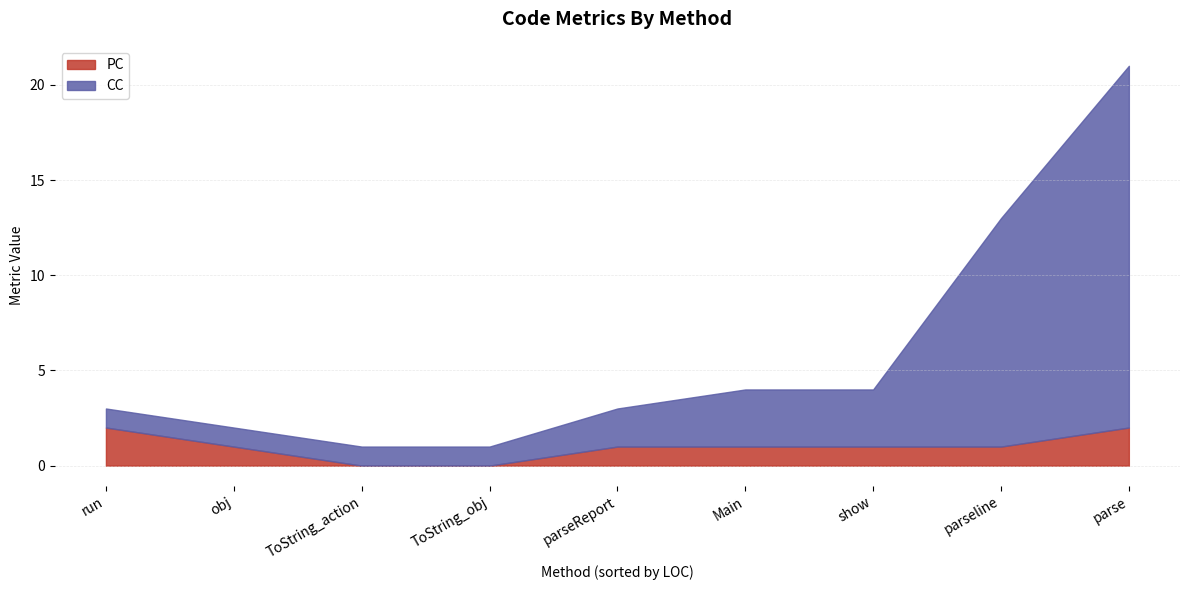

What is the difference between the second highest and second lowest values in the CC series?

11